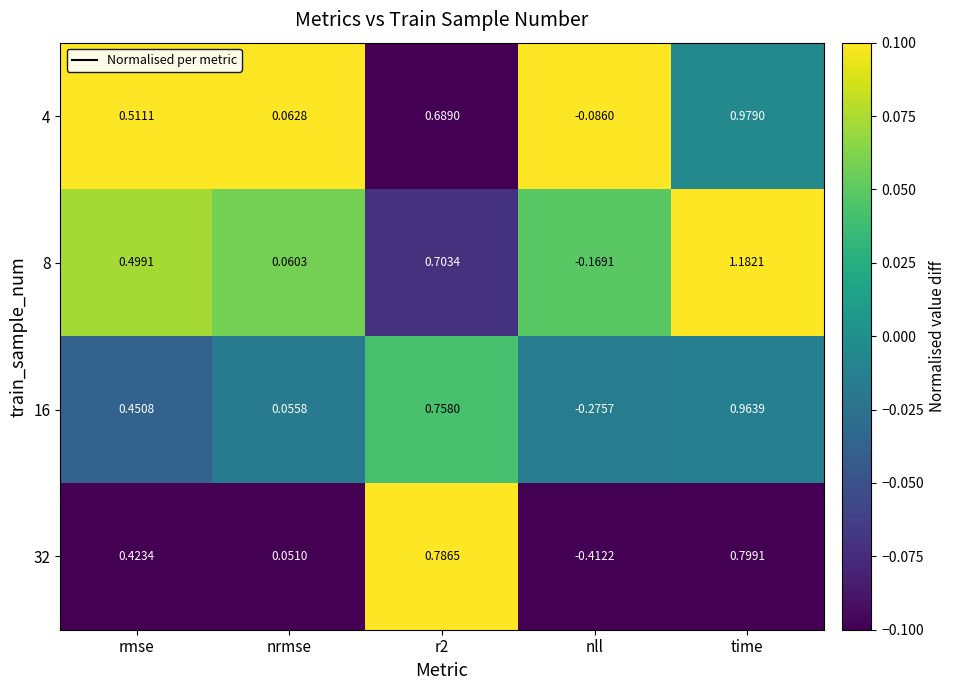

Which category has the highest value across all series?

time